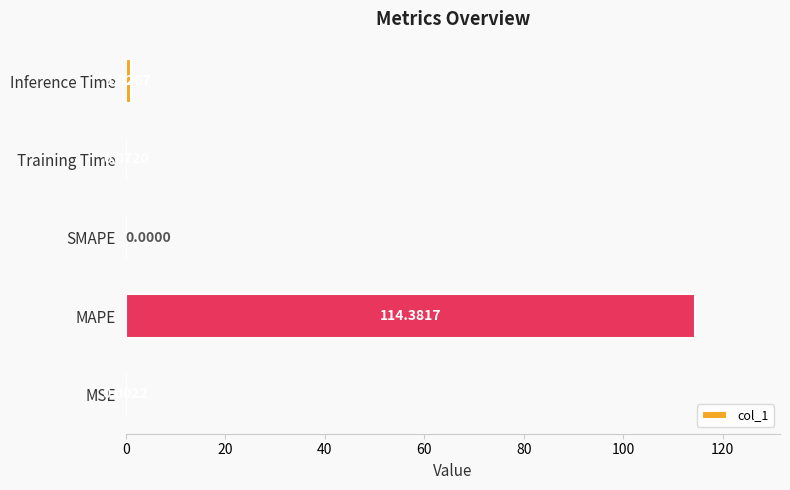

What is the change in value from MAPE to Training Time?

-114.3